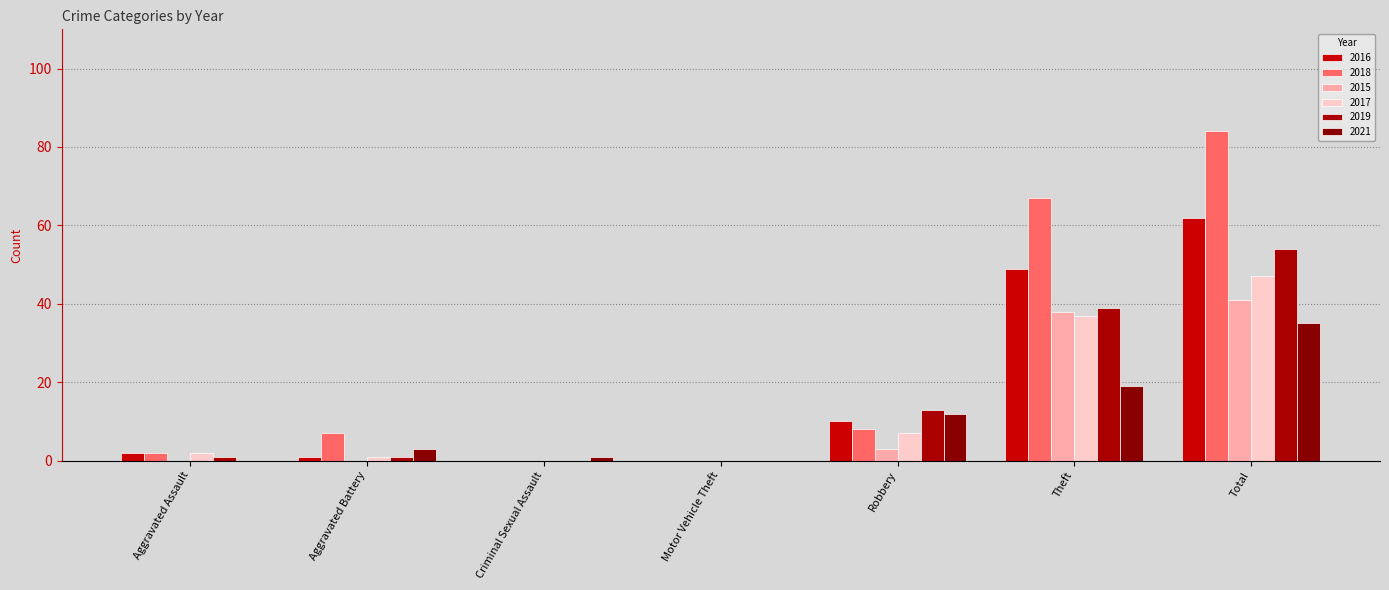

Is the value of 2016 at Aggravated Battery greater than the value of 2021 at Robbery?

No